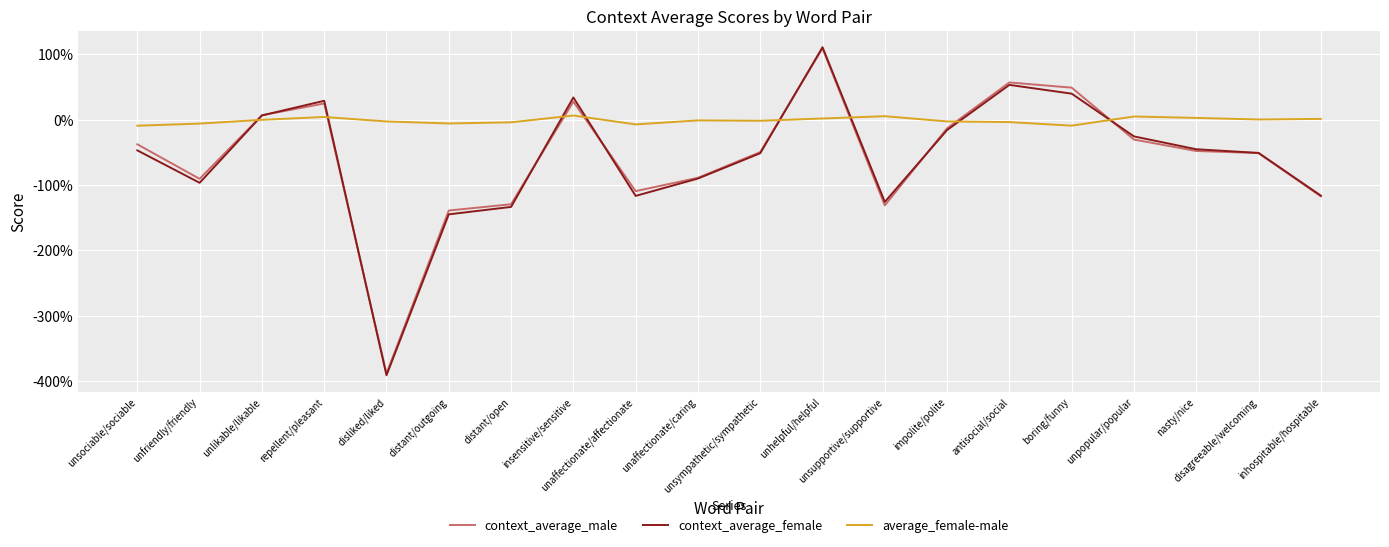

True or false: context_average_female has a value of -1.3 at distant/open.

True